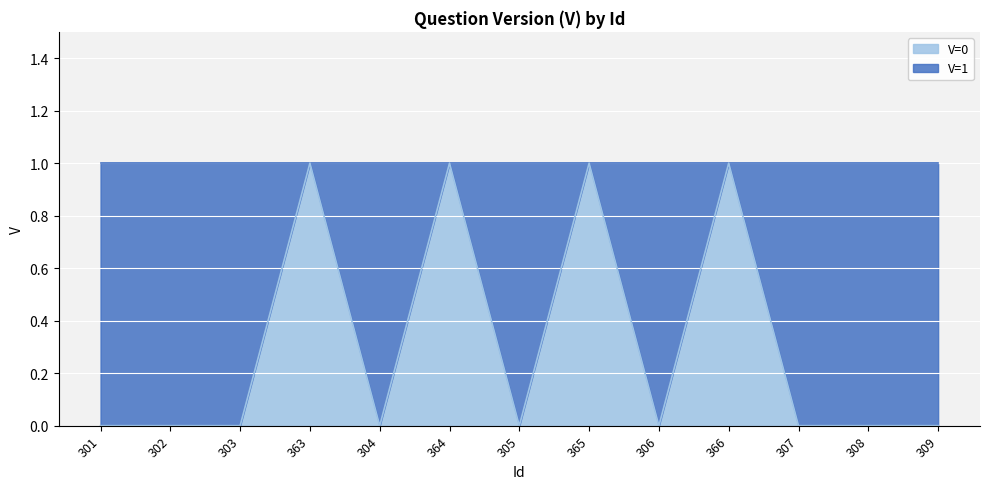

Reading left to right, what are all the values shown in this chart?

301=0	302=0	303=0	363=1	304=0	364=1	305=0	365=1	306=0	366=1	307=0	308=0	309=0